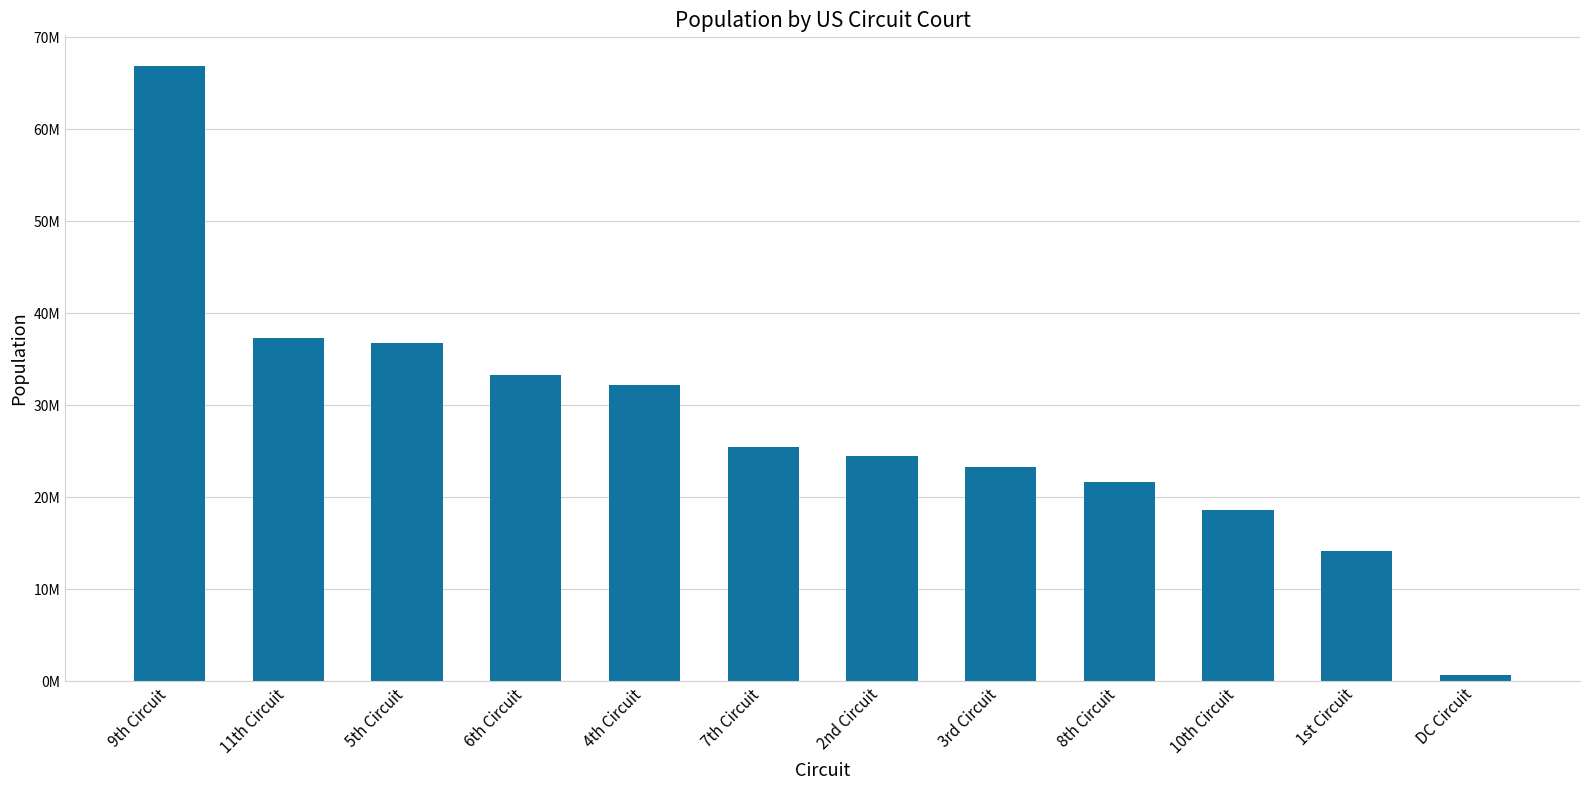

Rank the categories by value from lowest to highest.

DC Circuit, 1st Circuit, 10th Circuit, 8th Circuit, 3rd Circuit, 2nd Circuit, 7th Circuit, 4th Circuit, 6th Circuit, 5th Circuit, 11th Circuit, 9th Circuit